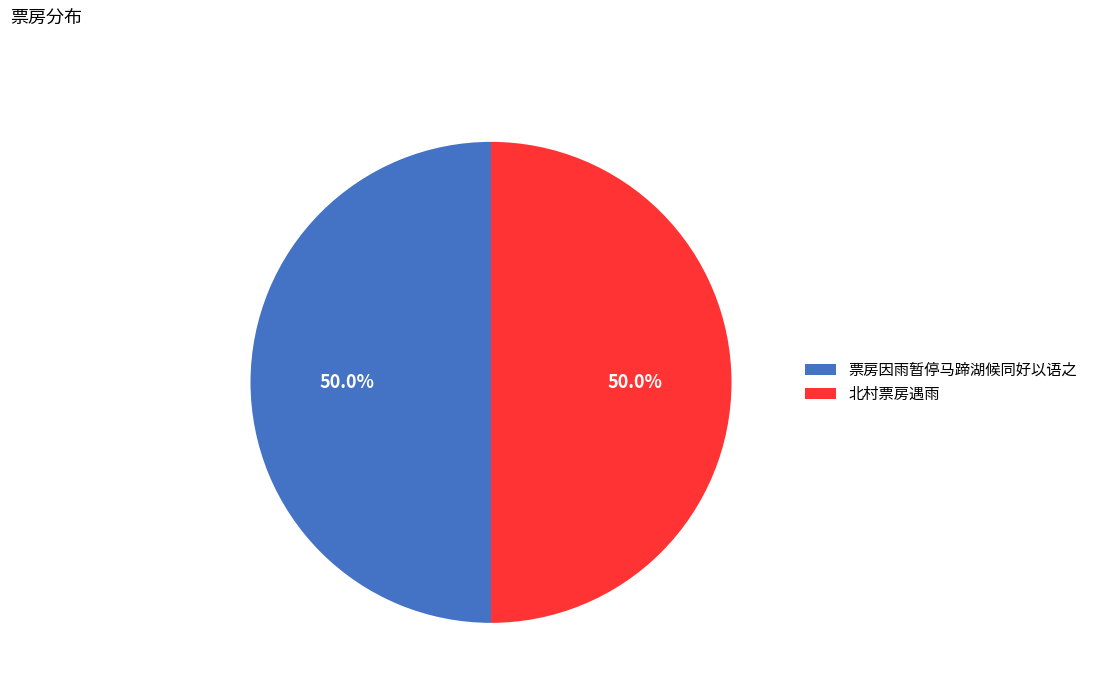

To the nearest percent, what is the average slice percentage?

50%